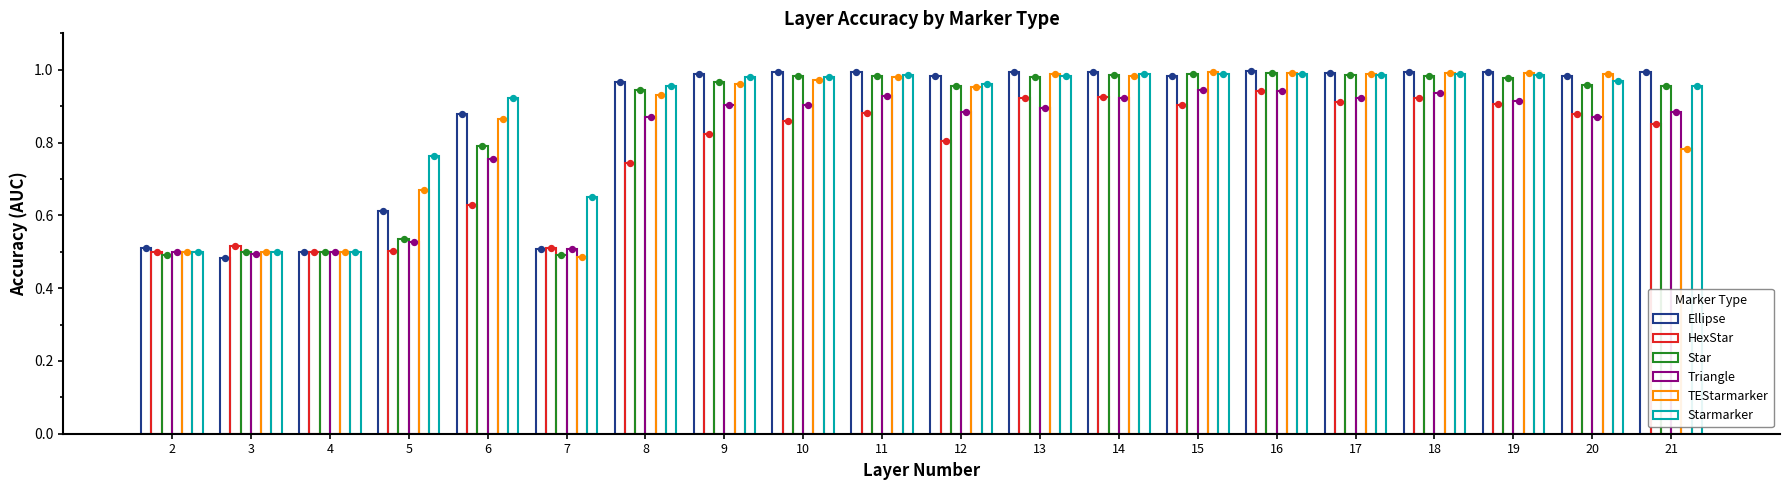

Which series reaches the maximum Y coordinate?

Ellipse